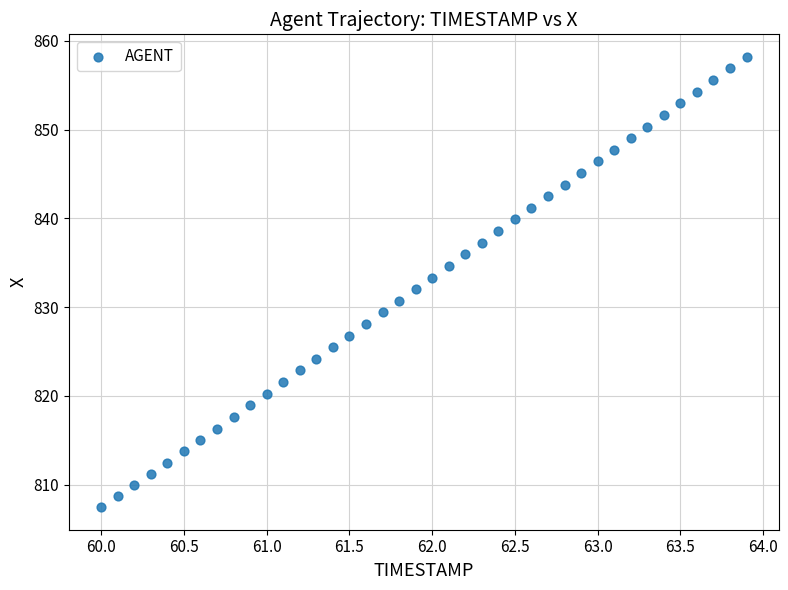

What is the range of X values (max minus min)?

3.9